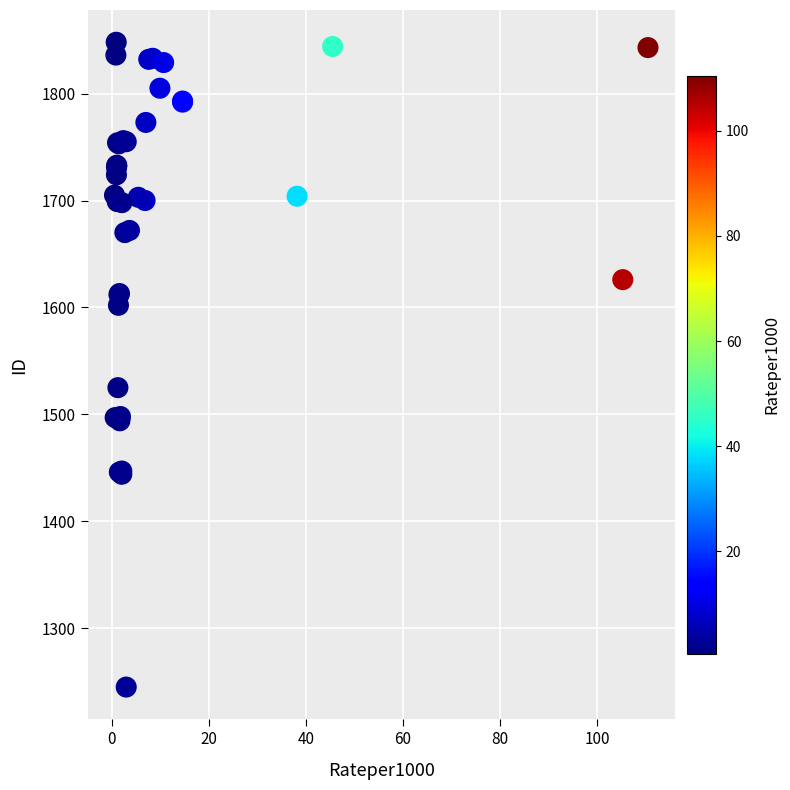

What Y value in the scatter plot is closest to 1546?

1525